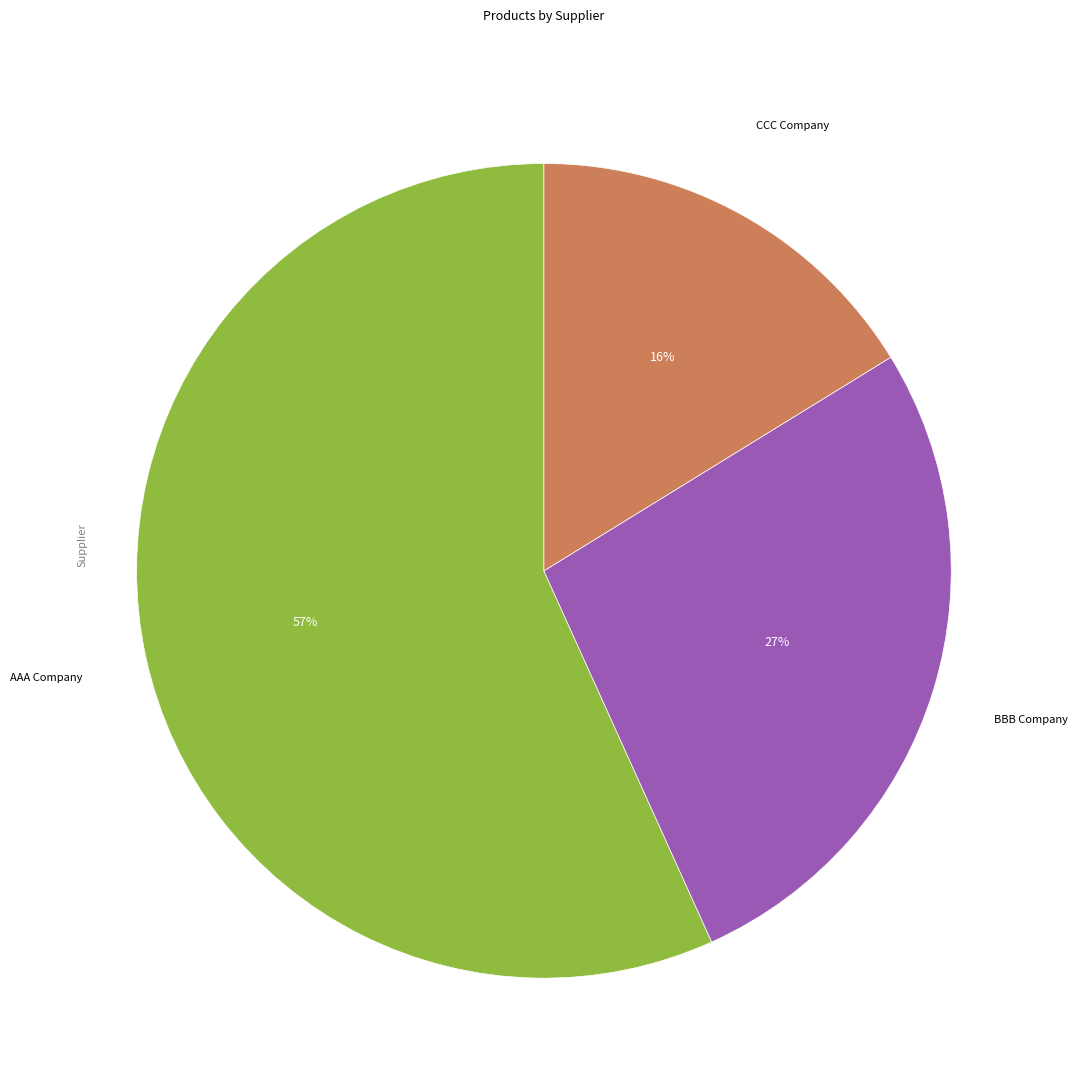

To the nearest percent, what is the difference between the largest and smallest slice percentages?

41%